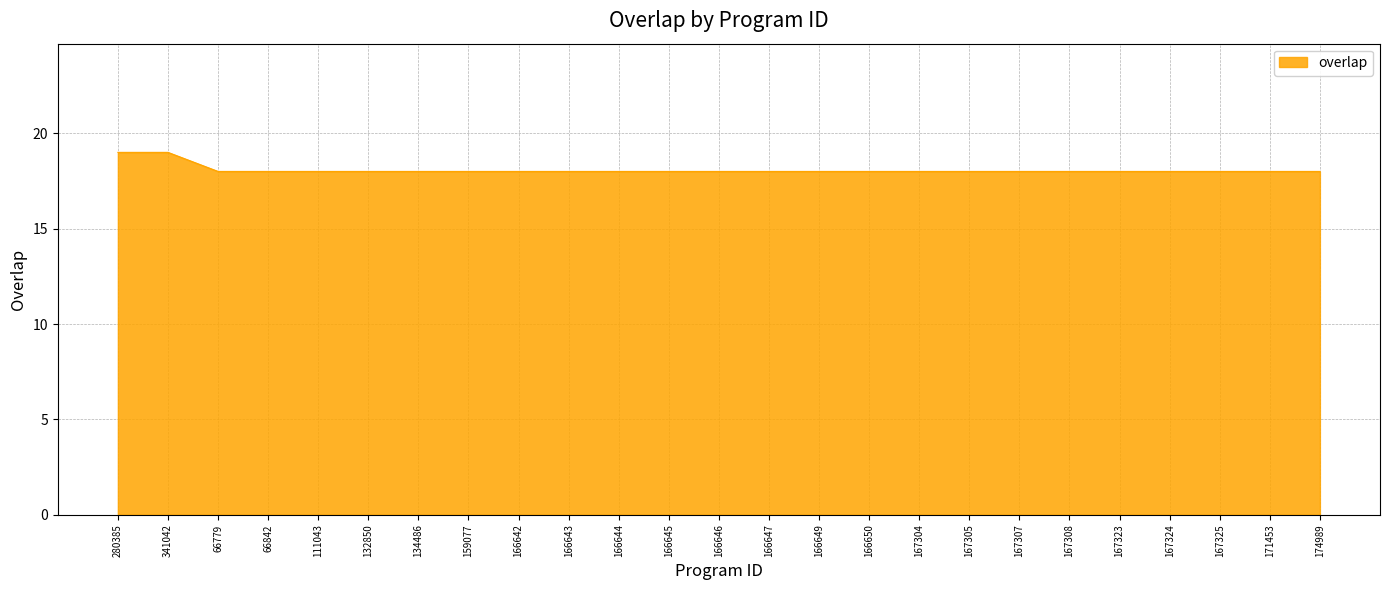

What is the greatest value displayed?

19